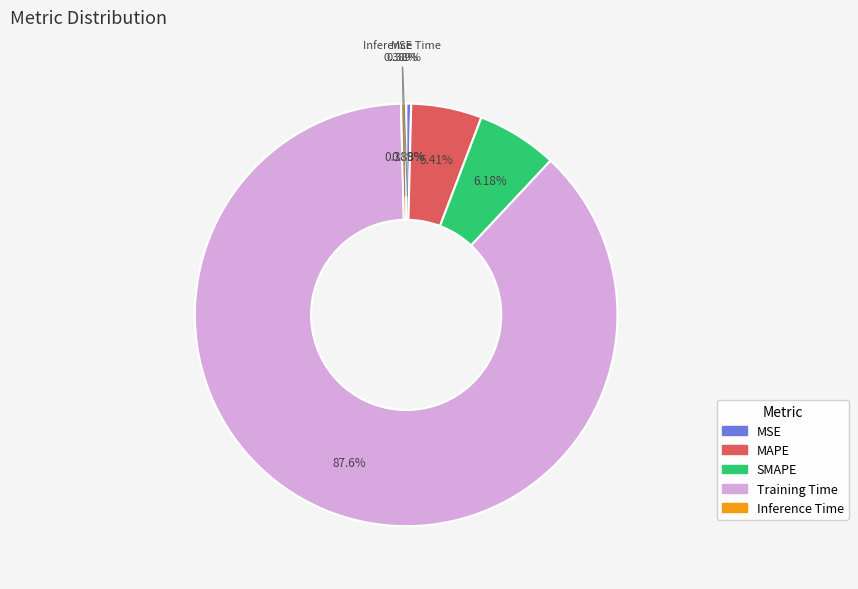

What percentage is the Training Time slice, to the nearest percent?

88%